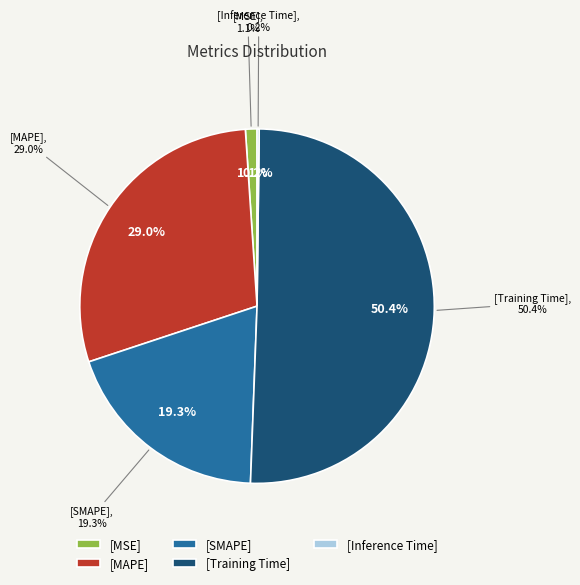

Which category has the smallest portion of the pie?

Inference Time